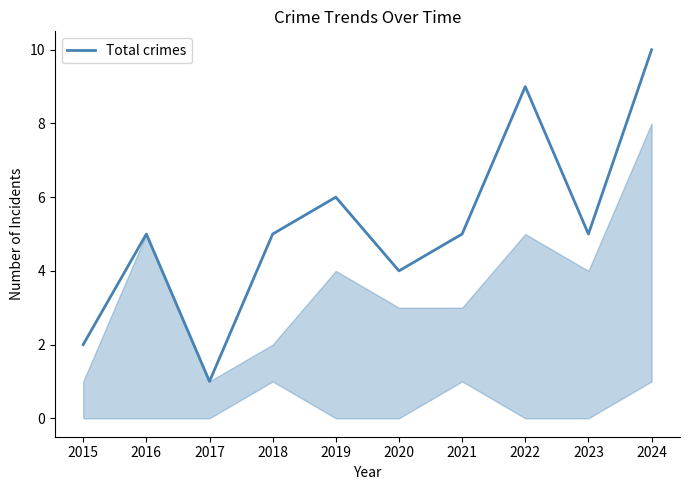

The chart shows a value of 1 at 2015. True or false?

False